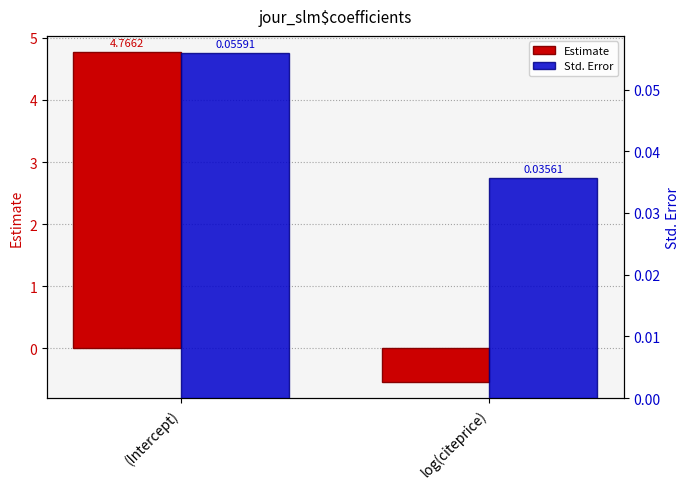

What is the maximum value shown in the chart?

4.8